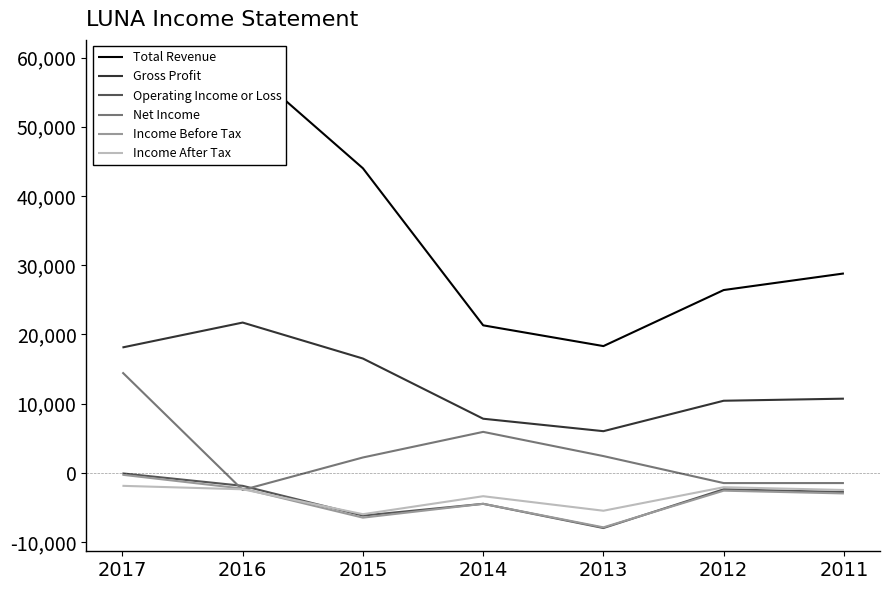

Is it true that Income Before Tax equals -7900 at 2013?

True